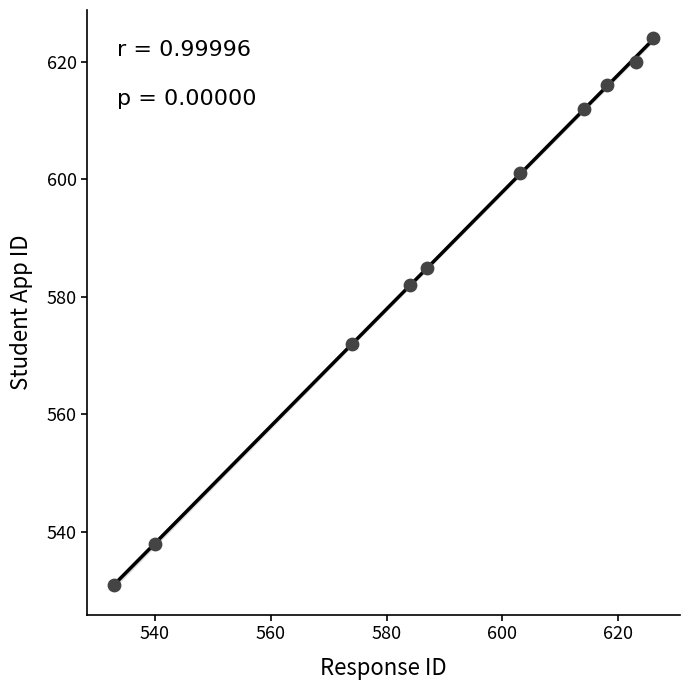

What is the average Y value?

588